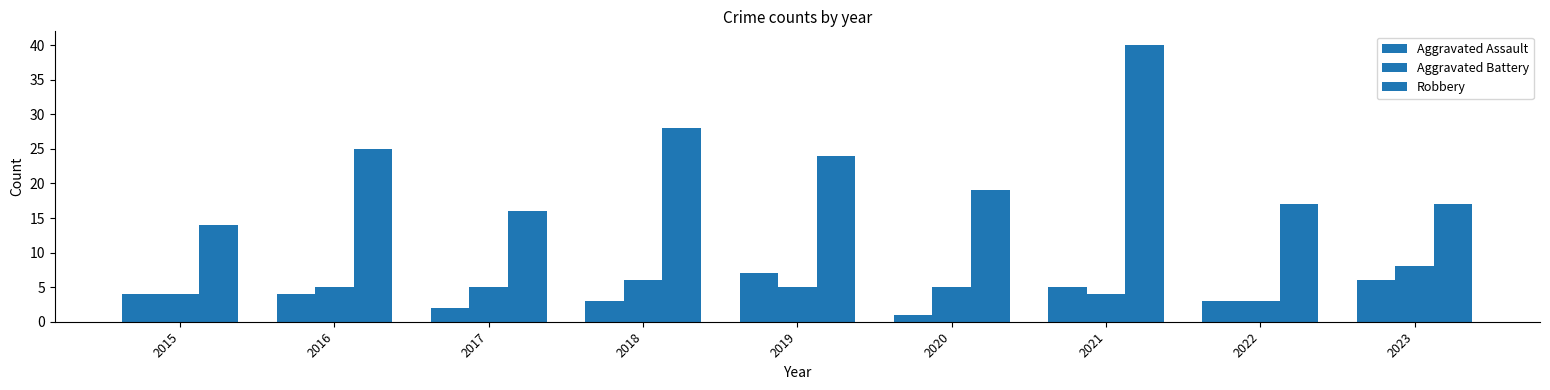

What is the minimum value shown in the chart?

1